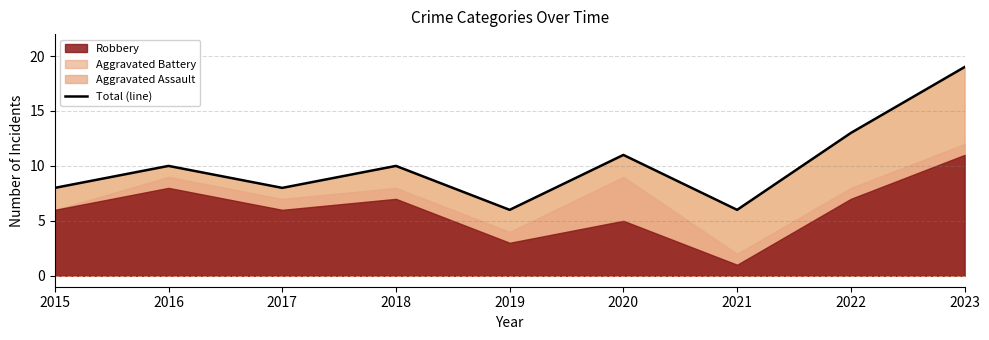

Where is the data nearest to the value 12?

2020